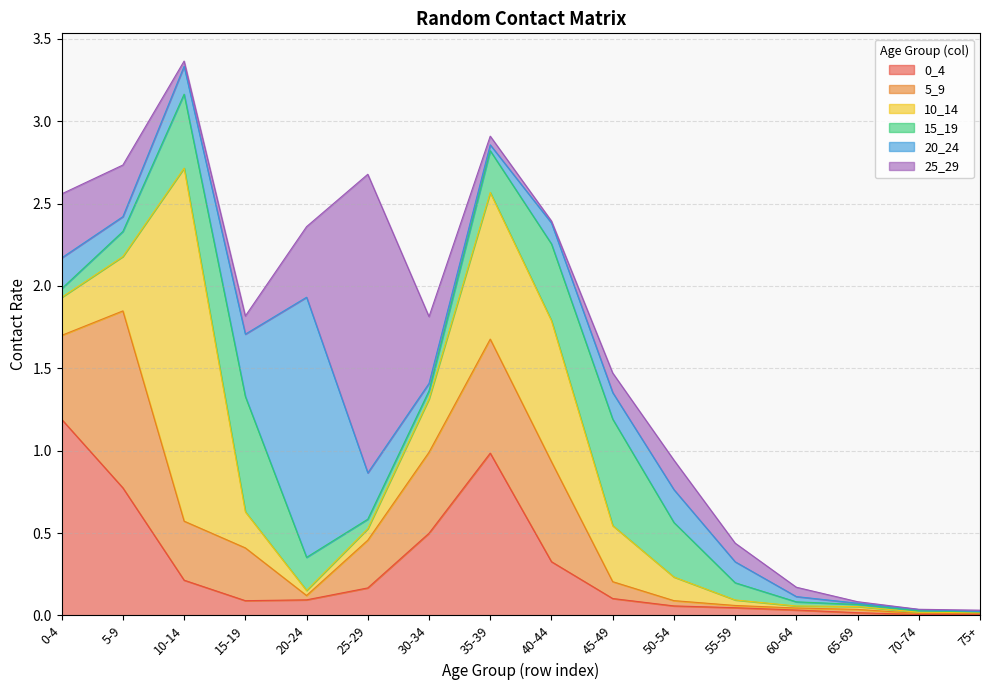

Rank the series at 70-74 from lowest to highest value.

25_29, 0_4, 5_9, 20_24, 10_14, 15_19